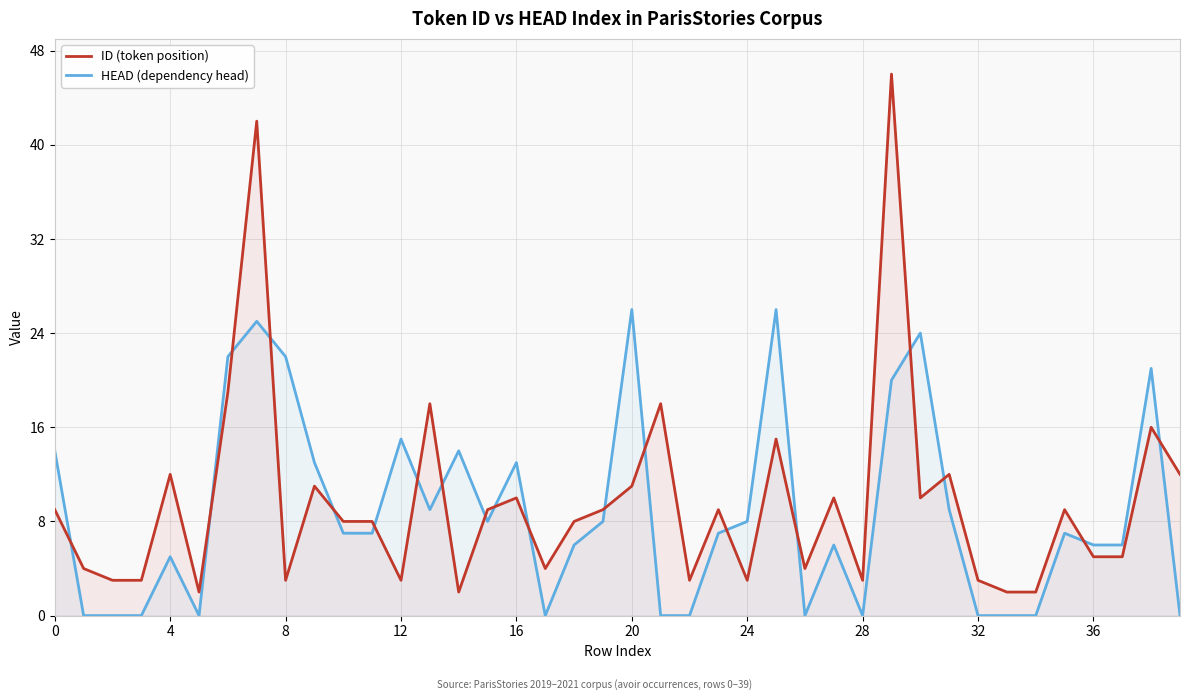

What is the value of the HEAD (dependency head) point at the 31st from the left?

24